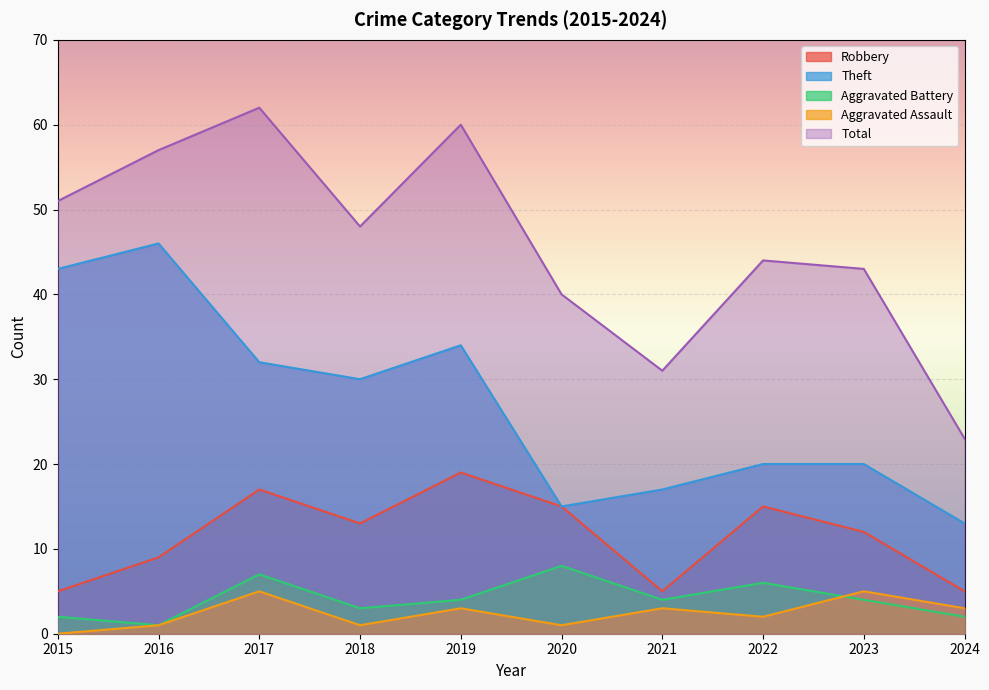

Which series has the widest spread of values?

Total